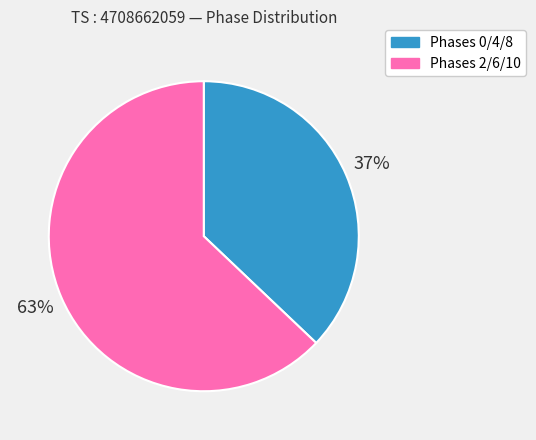

What percentage is the Phases 0/4/8 slice, to the nearest percent?

37%